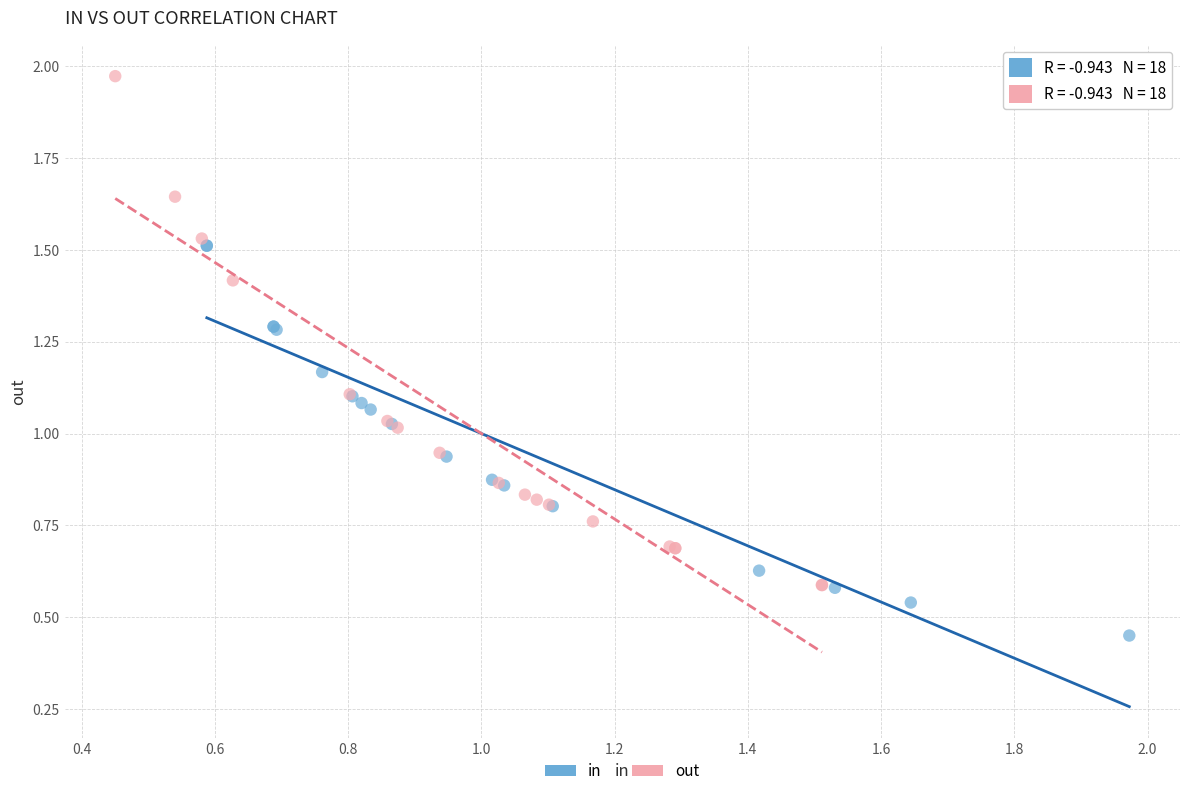

Which series contains the highest Y value?

out